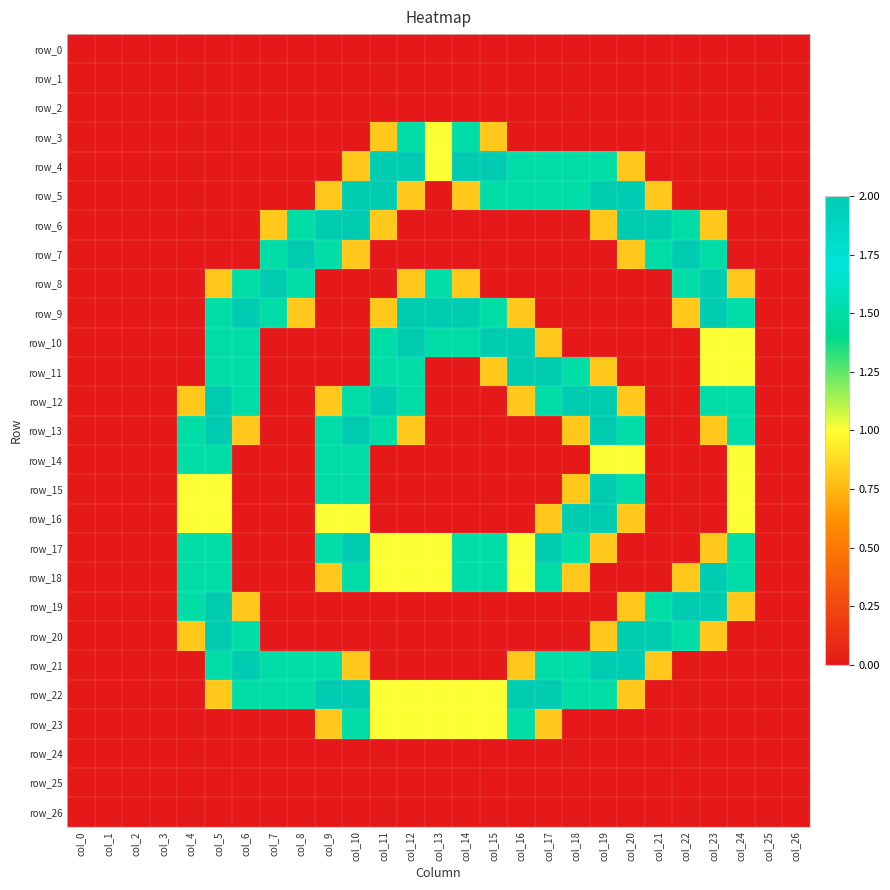

Reading right to left, what are all the values shown in this chart?

row_0: col_26=0.0	col_25=0.0	col_24=0.0	col_23=0.0	col_22=0.0	col_21=0.0	col_20=0.0	col_19=0.0	col_18=0.0	col_17=0.0	col_16=0.0	col_15=0.0	col_14=0.0	col_13=0.0	col_12=0.0	col_11=0.0	col_10=0.0	col_9=0.0	col_8=0.0	col_7=0.0	col_6=0.0	col_5=0.0	col_4=0.0	col_3=0.0	col_2=0.0	col_1=0.0	col_0=0.0
row_1: col_26=0.0	col_25=0.0	col_24=0.0	col_23=0.0	col_22=0.0	col_21=0.0	col_20=0.0	col_19=0.0	col_18=0.0	col_17=0.0	col_16=0.0	col_15=0.0	col_14=0.0	col_13=0.0	col_12=0.0	col_11=0.0	col_10=0.0	col_9=0.0	col_8=0.0	col_7=0.0	col_6=0.0	col_5=0.0	col_4=0.0	col_3=0.0	col_2=0.0	col_1=0.0	col_0=0.0
row_2: col_26=0.0	col_25=0.0	col_24=0.0	col_23=0.0	col_22=0.0	col_21=0.0	col_20=0.0	col_19=0.0	col_18=0.0	col_17=0.0	col_16=0.0	col_15=0.0	col_14=0.0	col_13=0.0	col_12=0.0	col_11=0.0	col_10=0.0	col_9=0.0	col_8=0.0	col_7=0.0	col_6=0.0	col_5=0.0	col_4=0.0	col_3=0.0	col_2=0.0	col_1=0.0	col_0=0.0
row_3: col_26=0.0	col_25=0.0	col_24=0.0	col_23=0.0	col_22=0.0	col_21=0.0	col_20=0.0	col_19=0.0	col_18=0.0	col_17=0.0	col_16=0.0	col_15=0.8	col_14=1.5	col_13=1.0	col_12=1.5	col_11=0.8	col_10=0.0	col_9=0.0	col_8=0.0	col_7=0.0	col_6=0.0	col_5=0.0	col_4=0.0	col_3=0.0	col_2=0.0	col_1=0.0	col_0=0.0
row_4: col_26=0.0	col_25=0.0	col_24=0.0	col_23=0.0	col_22=0.0	col_21=0.0	col_20=0.8	col_19=1.5	col_18=1.5	col_17=1.5	col_16=1.5	col_15=2.0	col_14=2.0	col_13=1.0	col_12=2.0	col_11=2.0	col_10=0.8	col_9=0.0	col_8=0.0	col_7=0.0	col_6=0.0	col_5=0.0	col_4=0.0	col_3=0.0	col_2=0.0	col_1=0.0	col_0=0.0
row_5: col_26=0.0	col_25=0.0	col_24=0.0	col_23=0.0	col_22=0.0	col_21=0.8	col_20=2.0	col_19=2.0	col_18=1.5	col_17=1.5	col_16=1.5	col_15=1.5	col_14=0.8	col_13=0.0	col_12=0.8	col_11=2.0	col_10=2.0	col_9=0.8	col_8=0.0	col_7=0.0	col_6=0.0	col_5=0.0	col_4=0.0	col_3=0.0	col_2=0.0	col_1=0.0	col_0=0.0
row_6: col_26=0.0	col_25=0.0	col_24=0.0	col_23=0.8	col_22=1.5	col_21=2.0	col_20=2.0	col_19=0.8	col_18=0.0	col_17=0.0	col_16=0.0	col_15=0.0	col_14=0.0	col_13=0.0	col_12=0.0	col_11=0.8	col_10=2.0	col_9=2.0	col_8=1.5	col_7=0.8	col_6=0.0	col_5=0.0	col_4=0.0	col_3=0.0	col_2=0.0	col_1=0.0	col_0=0.0
row_7: col_26=0.0	col_25=0.0	col_24=0.0	col_23=1.5	col_22=2.0	col_21=1.5	col_20=0.8	col_19=0.0	col_18=0.0	col_17=0.0	col_16=0.0	col_15=0.0	col_14=0.0	col_13=0.0	col_12=0.0	col_11=0.0	col_10=0.8	col_9=1.5	col_8=2.0	col_7=1.5	col_6=0.0	col_5=0.0	col_4=0.0	col_3=0.0	col_2=0.0	col_1=0.0	col_0=0.0
row_8: col_26=0.0	col_25=0.0	col_24=0.8	col_23=2.0	col_22=1.5	col_21=0.0	col_20=0.0	col_19=0.0	col_18=0.0	col_17=0.0	col_16=0.0	col_15=0.0	col_14=0.8	col_13=1.5	col_12=0.8	col_11=0.0	col_10=0.0	col_9=0.0	col_8=1.5	col_7=2.0	col_6=1.5	col_5=0.8	col_4=0.0	col_3=0.0	col_2=0.0	col_1=0.0	col_0=0.0
row_9: col_26=0.0	col_25=0.0	col_24=1.5	col_23=2.0	col_22=0.8	col_21=0.0	col_20=0.0	col_19=0.0	col_18=0.0	col_17=0.0	col_16=0.8	col_15=1.5	col_14=2.0	col_13=2.0	col_12=2.0	col_11=0.8	col_10=0.0	col_9=0.0	col_8=0.8	col_7=1.5	col_6=2.0	col_5=1.5	col_4=0.0	col_3=0.0	col_2=0.0	col_1=0.0	col_0=0.0
row_10: col_26=0.0	col_25=0.0	col_24=1.0	col_23=1.0	col_22=0.0	col_21=0.0	col_20=0.0	col_19=0.0	col_18=0.0	col_17=0.8	col_16=2.0	col_15=2.0	col_14=1.5	col_13=1.5	col_12=2.0	col_11=1.5	col_10=0.0	col_9=0.0	col_8=0.0	col_7=0.0	col_6=1.5	col_5=1.5	col_4=0.0	col_3=0.0	col_2=0.0	col_1=0.0	col_0=0.0
row_11: col_26=0.0	col_25=0.0	col_24=1.0	col_23=1.0	col_22=0.0	col_21=0.0	col_20=0.0	col_19=0.8	col_18=1.5	col_17=2.0	col_16=2.0	col_15=0.8	col_14=0.0	col_13=0.0	col_12=1.5	col_11=1.5	col_10=0.0	col_9=0.0	col_8=0.0	col_7=0.0	col_6=1.5	col_5=1.5	col_4=0.0	col_3=0.0	col_2=0.0	col_1=0.0	col_0=0.0
row_12: col_26=0.0	col_25=0.0	col_24=1.5	col_23=1.5	col_22=0.0	col_21=0.0	col_20=0.8	col_19=2.0	col_18=2.0	col_17=1.5	col_16=0.8	col_15=0.0	col_14=0.0	col_13=0.0	col_12=1.5	col_11=2.0	col_10=1.5	col_9=0.8	col_8=0.0	col_7=0.0	col_6=1.5	col_5=2.0	col_4=0.8	col_3=0.0	col_2=0.0	col_1=0.0	col_0=0.0
row_13: col_26=0.0	col_25=0.0	col_24=1.5	col_23=0.8	col_22=0.0	col_21=0.0	col_20=1.5	col_19=2.0	col_18=0.8	col_17=0.0	col_16=0.0	col_15=0.0	col_14=0.0	col_13=0.0	col_12=0.8	col_11=1.5	col_10=2.0	col_9=1.5	col_8=0.0	col_7=0.0	col_6=0.8	col_5=2.0	col_4=1.5	col_3=0.0	col_2=0.0	col_1=0.0	col_0=0.0
row_14: col_26=0.0	col_25=0.0	col_24=1.0	col_23=0.0	col_22=0.0	col_21=0.0	col_20=1.0	col_19=1.0	col_18=0.0	col_17=0.0	col_16=0.0	col_15=0.0	col_14=0.0	col_13=0.0	col_12=0.0	col_11=0.0	col_10=1.5	col_9=1.5	col_8=0.0	col_7=0.0	col_6=0.0	col_5=1.5	col_4=1.5	col_3=0.0	col_2=0.0	col_1=0.0	col_0=0.0
row_15: col_26=0.0	col_25=0.0	col_24=1.0	col_23=0.0	col_22=0.0	col_21=0.0	col_20=1.5	col_19=2.0	col_18=0.8	col_17=0.0	col_16=0.0	col_15=0.0	col_14=0.0	col_13=0.0	col_12=0.0	col_11=0.0	col_10=1.5	col_9=1.5	col_8=0.0	col_7=0.0	col_6=0.0	col_5=1.0	col_4=1.0	col_3=0.0	col_2=0.0	col_1=0.0	col_0=0.0
row_16: col_26=0.0	col_25=0.0	col_24=1.0	col_23=0.0	col_22=0.0	col_21=0.0	col_20=0.8	col_19=2.0	col_18=2.0	col_17=0.8	col_16=0.0	col_15=0.0	col_14=0.0	col_13=0.0	col_12=0.0	col_11=0.0	col_10=1.0	col_9=1.0	col_8=0.0	col_7=0.0	col_6=0.0	col_5=1.0	col_4=1.0	col_3=0.0	col_2=0.0	col_1=0.0	col_0=0.0
row_17: col_26=0.0	col_25=0.0	col_24=1.5	col_23=0.8	col_22=0.0	col_21=0.0	col_20=0.0	col_19=0.8	col_18=1.5	col_17=2.0	col_16=1.0	col_15=1.5	col_14=1.5	col_13=1.0	col_12=1.0	col_11=1.0	col_10=2.0	col_9=1.5	col_8=0.0	col_7=0.0	col_6=0.0	col_5=1.5	col_4=1.5	col_3=0.0	col_2=0.0	col_1=0.0	col_0=0.0
row_18: col_26=0.0	col_25=0.0	col_24=1.5	col_23=2.0	col_22=0.8	col_21=0.0	col_20=0.0	col_19=0.0	col_18=0.8	col_17=1.5	col_16=1.0	col_15=1.5	col_14=1.5	col_13=1.0	col_12=1.0	col_11=1.0	col_10=1.5	col_9=0.8	col_8=0.0	col_7=0.0	col_6=0.0	col_5=1.5	col_4=1.5	col_3=0.0	col_2=0.0	col_1=0.0	col_0=0.0
row_19: col_26=0.0	col_25=0.0	col_24=0.8	col_23=2.0	col_22=2.0	col_21=1.5	col_20=0.8	col_19=0.0	col_18=0.0	col_17=0.0	col_16=0.0	col_15=0.0	col_14=0.0	col_13=0.0	col_12=0.0	col_11=0.0	col_10=0.0	col_9=0.0	col_8=0.0	col_7=0.0	col_6=0.8	col_5=2.0	col_4=1.5	col_3=0.0	col_2=0.0	col_1=0.0	col_0=0.0
row_20: col_26=0.0	col_25=0.0	col_24=0.0	col_23=0.8	col_22=1.5	col_21=2.0	col_20=2.0	col_19=0.8	col_18=0.0	col_17=0.0	col_16=0.0	col_15=0.0	col_14=0.0	col_13=0.0	col_12=0.0	col_11=0.0	col_10=0.0	col_9=0.0	col_8=0.0	col_7=0.0	col_6=1.5	col_5=2.0	col_4=0.8	col_3=0.0	col_2=0.0	col_1=0.0	col_0=0.0
row_21: col_26=0.0	col_25=0.0	col_24=0.0	col_23=0.0	col_22=0.0	col_21=0.8	col_20=2.0	col_19=2.0	col_18=1.5	col_17=1.5	col_16=0.8	col_15=0.0	col_14=0.0	col_13=0.0	col_12=0.0	col_11=0.0	col_10=0.8	col_9=1.5	col_8=1.5	col_7=1.5	col_6=2.0	col_5=1.5	col_4=0.0	col_3=0.0	col_2=0.0	col_1=0.0	col_0=0.0
row_22: col_26=0.0	col_25=0.0	col_24=0.0	col_23=0.0	col_22=0.0	col_21=0.0	col_20=0.8	col_19=1.5	col_18=1.5	col_17=2.0	col_16=2.0	col_15=1.0	col_14=1.0	col_13=1.0	col_12=1.0	col_11=1.0	col_10=2.0	col_9=2.0	col_8=1.5	col_7=1.5	col_6=1.5	col_5=0.8	col_4=0.0	col_3=0.0	col_2=0.0	col_1=0.0	col_0=0.0
row_23: col_26=0.0	col_25=0.0	col_24=0.0	col_23=0.0	col_22=0.0	col_21=0.0	col_20=0.0	col_19=0.0	col_18=0.0	col_17=0.8	col_16=1.5	col_15=1.0	col_14=1.0	col_13=1.0	col_12=1.0	col_11=1.0	col_10=1.5	col_9=0.8	col_8=0.0	col_7=0.0	col_6=0.0	col_5=0.0	col_4=0.0	col_3=0.0	col_2=0.0	col_1=0.0	col_0=0.0
row_24: col_26=0.0	col_25=0.0	col_24=0.0	col_23=0.0	col_22=0.0	col_21=0.0	col_20=0.0	col_19=0.0	col_18=0.0	col_17=0.0	col_16=0.0	col_15=0.0	col_14=0.0	col_13=0.0	col_12=0.0	col_11=0.0	col_10=0.0	col_9=0.0	col_8=0.0	col_7=0.0	col_6=0.0	col_5=0.0	col_4=0.0	col_3=0.0	col_2=0.0	col_1=0.0	col_0=0.0
row_25: col_26=0.0	col_25=0.0	col_24=0.0	col_23=0.0	col_22=0.0	col_21=0.0	col_20=0.0	col_19=0.0	col_18=0.0	col_17=0.0	col_16=0.0	col_15=0.0	col_14=0.0	col_13=0.0	col_12=0.0	col_11=0.0	col_10=0.0	col_9=0.0	col_8=0.0	col_7=0.0	col_6=0.0	col_5=0.0	col_4=0.0	col_3=0.0	col_2=0.0	col_1=0.0	col_0=0.0
row_26: col_26=0.0	col_25=0.0	col_24=0.0	col_23=0.0	col_22=0.0	col_21=0.0	col_20=0.0	col_19=0.0	col_18=0.0	col_17=0.0	col_16=0.0	col_15=0.0	col_14=0.0	col_13=0.0	col_12=0.0	col_11=0.0	col_10=0.0	col_9=0.0	col_8=0.0	col_7=0.0	col_6=0.0	col_5=0.0	col_4=0.0	col_3=0.0	col_2=0.0	col_1=0.0	col_0=0.0